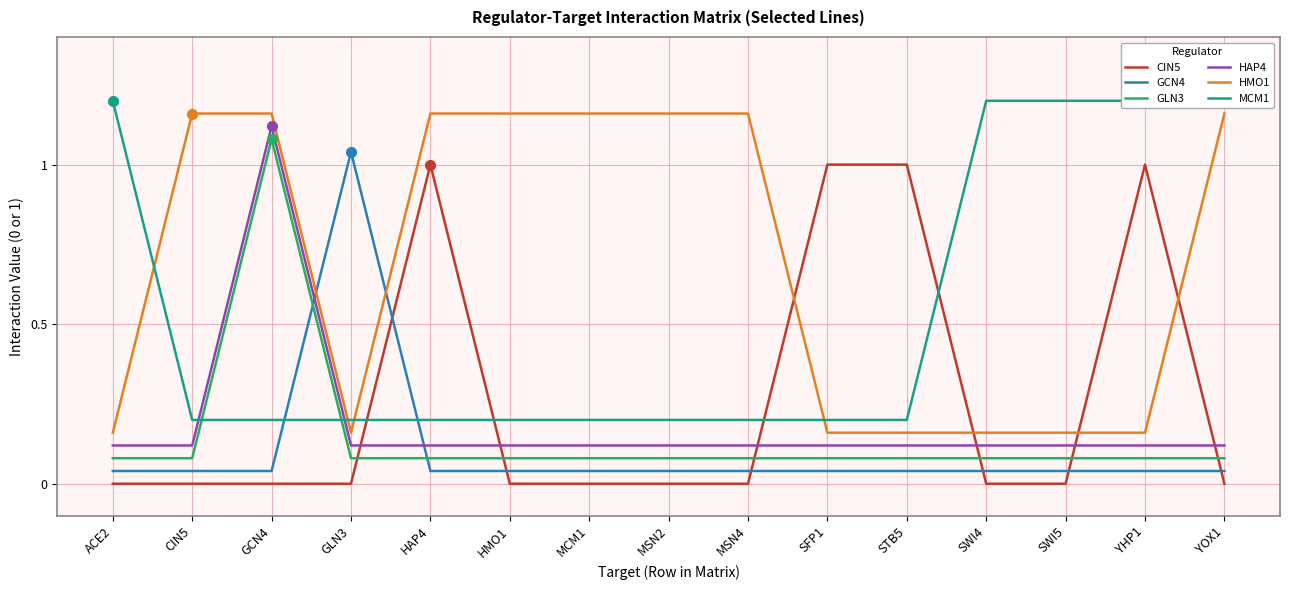

Reading left to right, extract all data points from this chart.

CIN5: ACE2=0.0	CIN5=0.0	GCN4=0.0	GLN3=0.0	HAP4=1.0	HMO1=0.0	MCM1=0.0	MSN2=0.0	MSN4=0.0	SFP1=1.0	STB5=1.0	SWI4=0.0	SWI5=0.0	YHP1=1.0	YOX1=0.0
GCN4: ACE2=0.0	CIN5=0.0	GCN4=0.0	GLN3=1.0	HAP4=0.0	HMO1=0.0	MCM1=0.0	MSN2=0.0	MSN4=0.0	SFP1=0.0	STB5=0.0	SWI4=0.0	SWI5=0.0	YHP1=0.0	YOX1=0.0
GLN3: ACE2=0.1	CIN5=0.1	GCN4=1.1	GLN3=0.1	HAP4=0.1	HMO1=0.1	MCM1=0.1	MSN2=0.1	MSN4=0.1	SFP1=0.1	STB5=0.1	SWI4=0.1	SWI5=0.1	YHP1=0.1	YOX1=0.1
HAP4: ACE2=0.1	CIN5=0.1	GCN4=1.1	GLN3=0.1	HAP4=0.1	HMO1=0.1	MCM1=0.1	MSN2=0.1	MSN4=0.1	SFP1=0.1	STB5=0.1	SWI4=0.1	SWI5=0.1	YHP1=0.1	YOX1=0.1
HMO1: ACE2=0.2	CIN5=1.2	GCN4=1.2	GLN3=0.2	HAP4=1.2	HMO1=1.2	MCM1=1.2	MSN2=1.2	MSN4=1.2	SFP1=0.2	STB5=0.2	SWI4=0.2	SWI5=0.2	YHP1=0.2	YOX1=1.2
MCM1: ACE2=1.2	CIN5=0.2	GCN4=0.2	GLN3=0.2	HAP4=0.2	HMO1=0.2	MCM1=0.2	MSN2=0.2	MSN4=0.2	SFP1=0.2	STB5=0.2	SWI4=1.2	SWI5=1.2	YHP1=1.2	YOX1=1.2